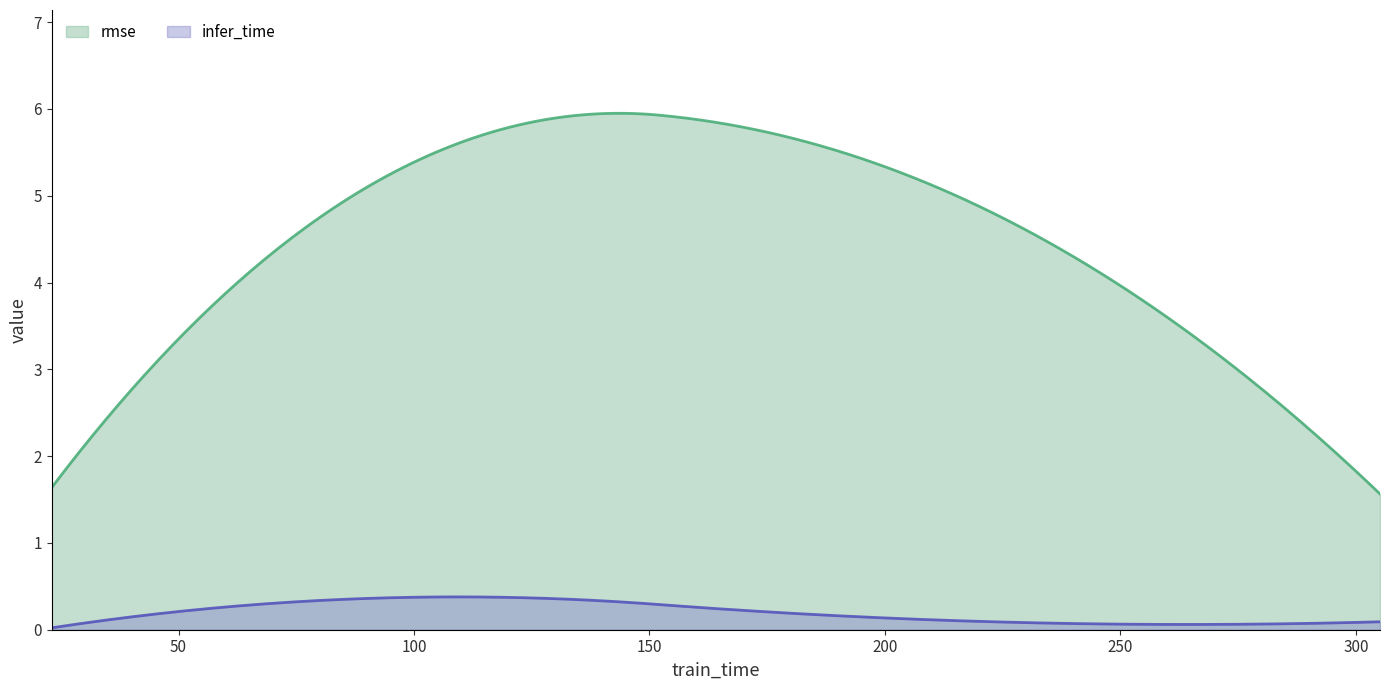

Which series has the widest spread of values?

rmse